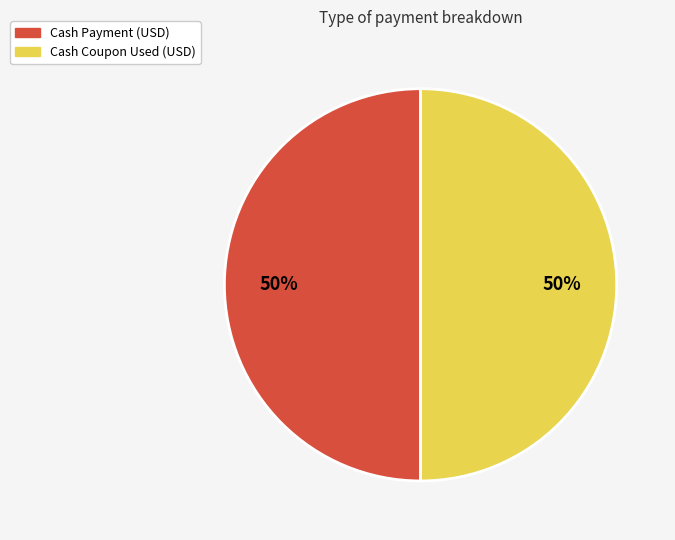

How many slices are in this pie chart?

2